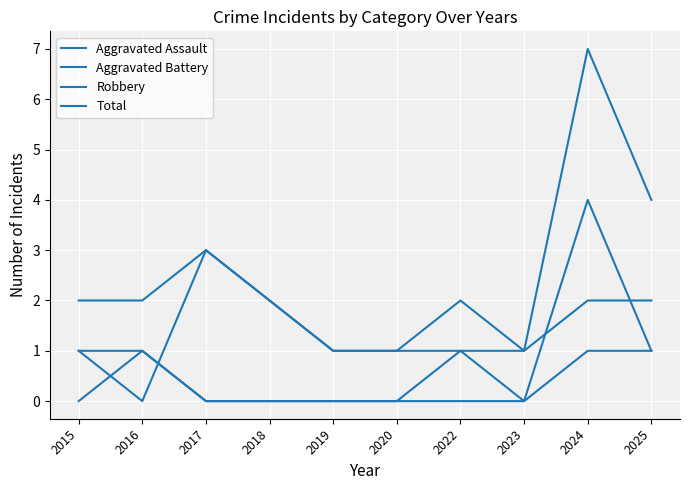

How many lines are shown in the chart?

4